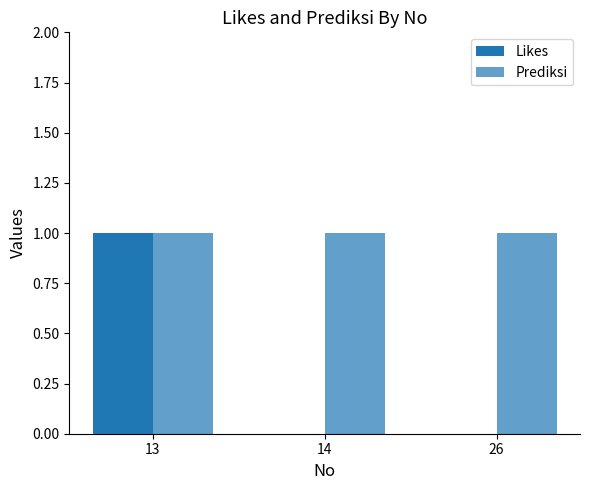

Which label corresponds to the smallest value in the chart?

14